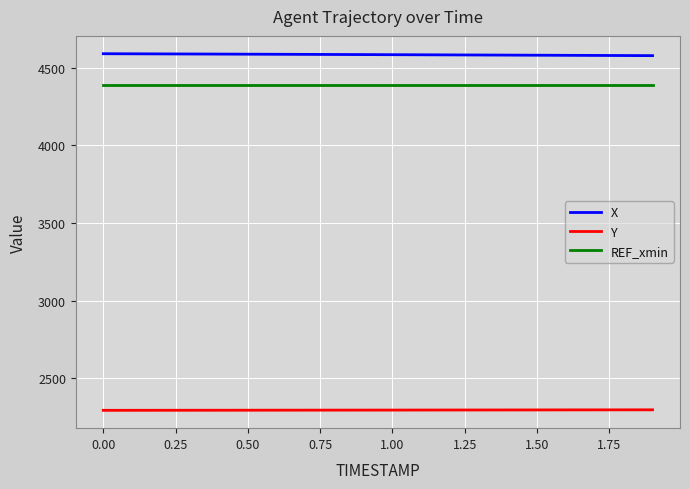

How many lines are shown in the chart?

3